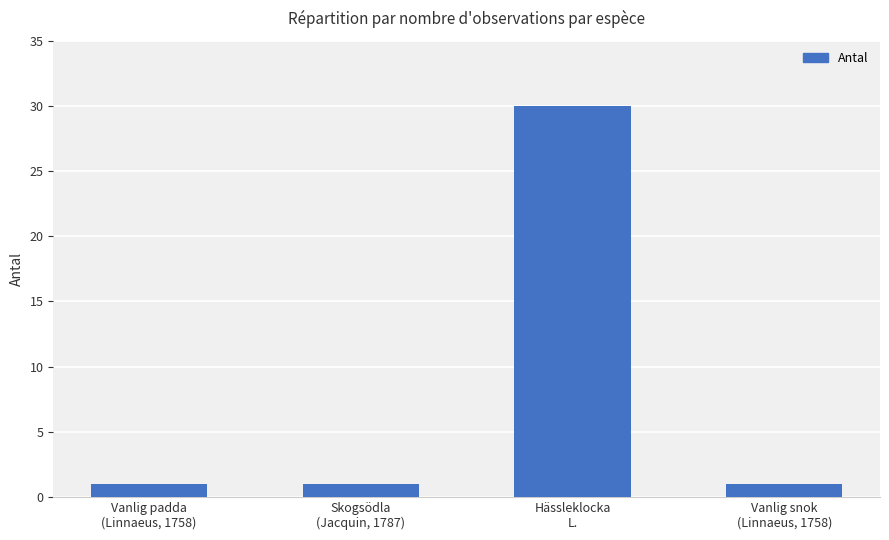

What is the value of the 2nd bar from the left?

1